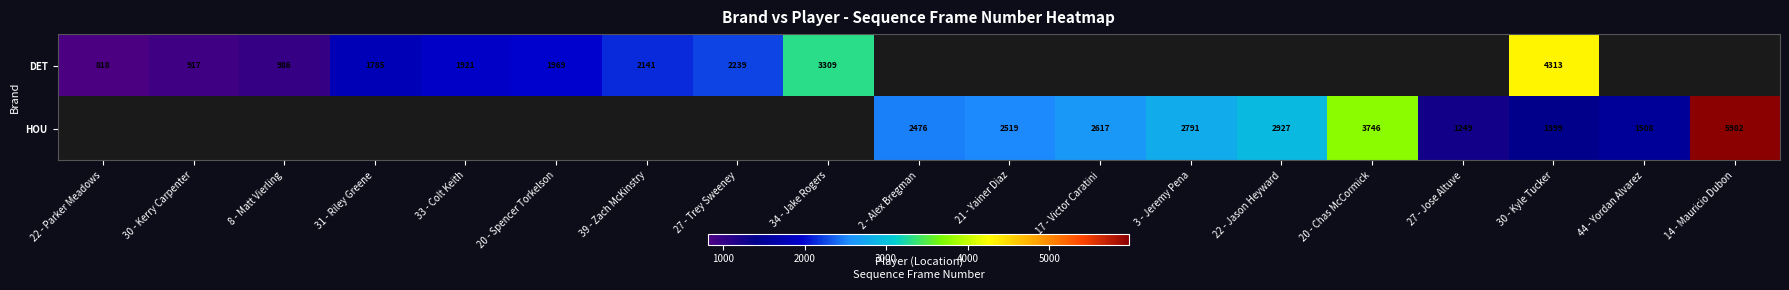

True or false: DET has a value of 3077 at 27 - Trey Sweeney.

False